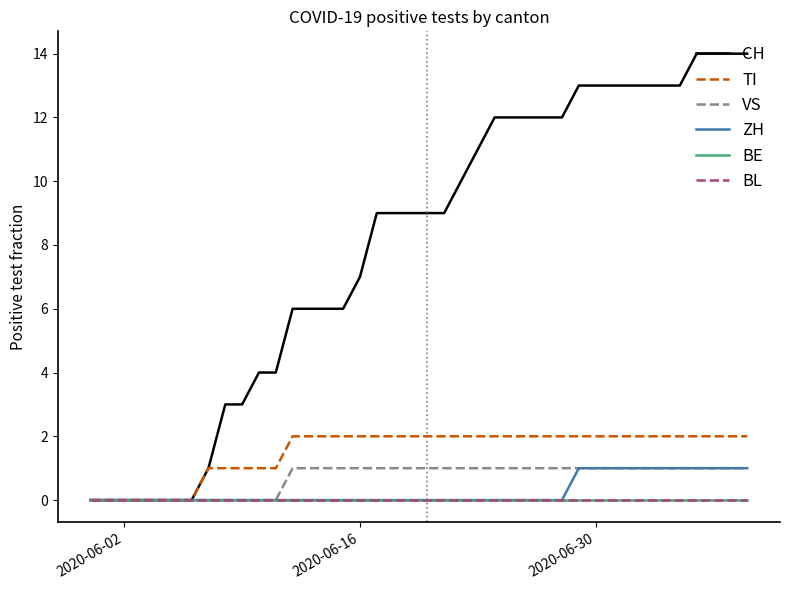

True or false: CH and BE intersect in this chart.

False